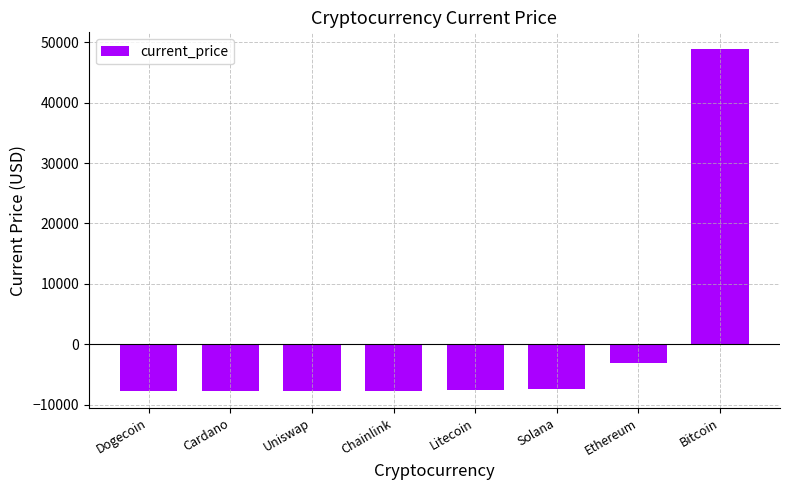

What is the label of the 8th bar from the left?

Bitcoin